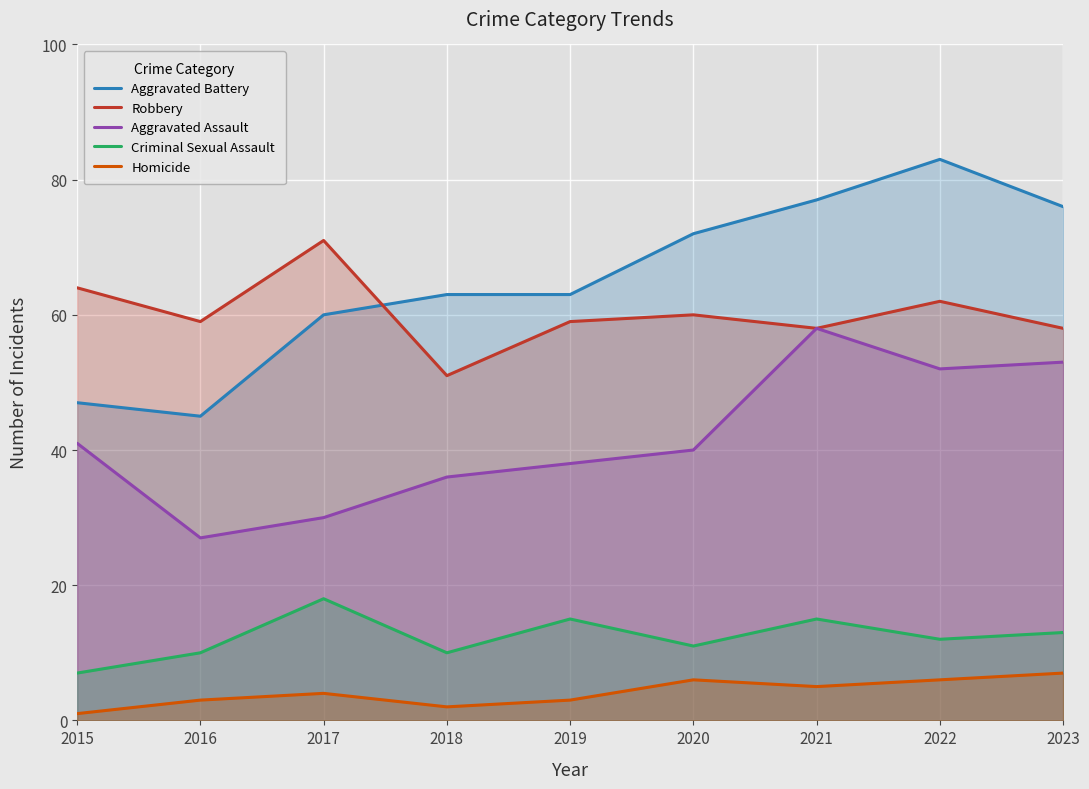

Where is the first local maximum for Robbery?

2017